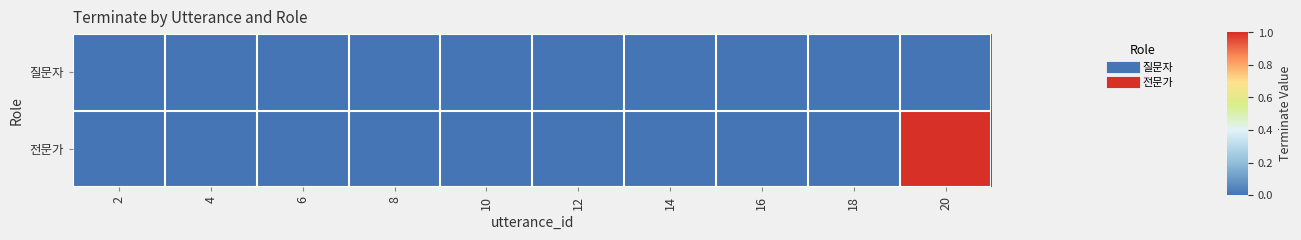

How many data points does each series have?

10